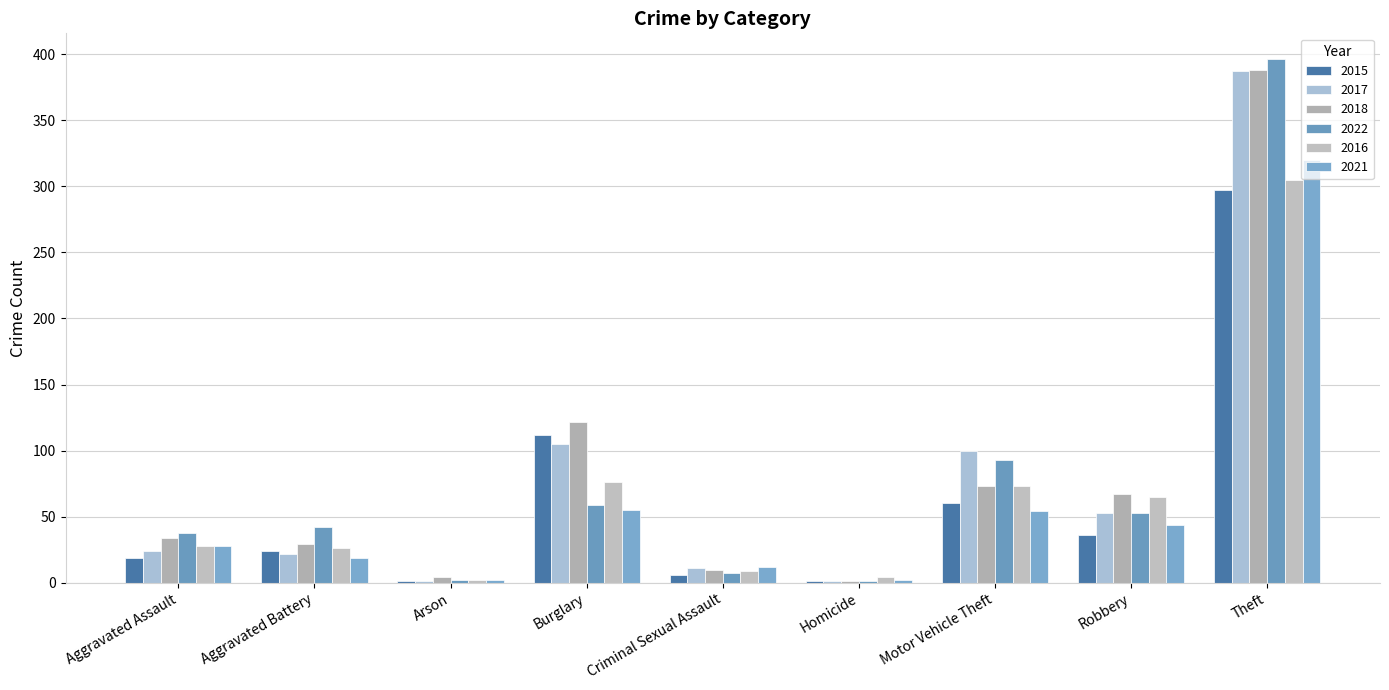

Are the bars grouped side by side (vs. stacked)?

Yes